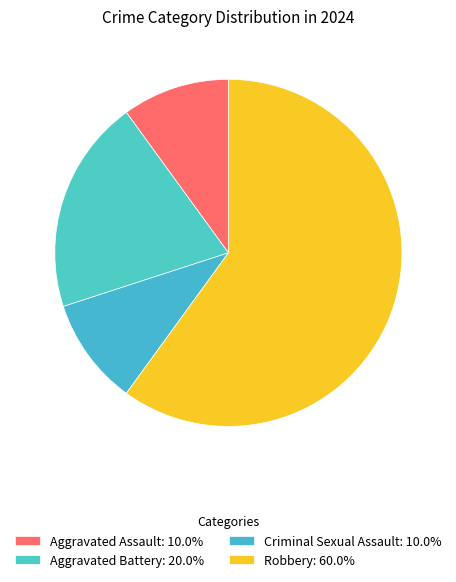

Rank the categories by value from highest to lowest.

Robbery, Aggravated Battery, Aggravated Assault, Criminal Sexual Assault